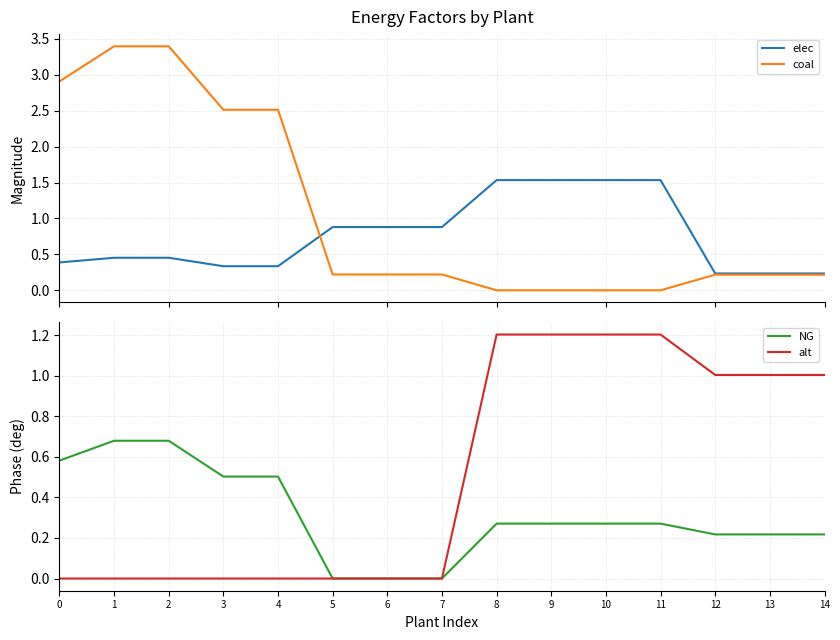

What are all the series names shown in the legend?

elec, coal, NG, alt